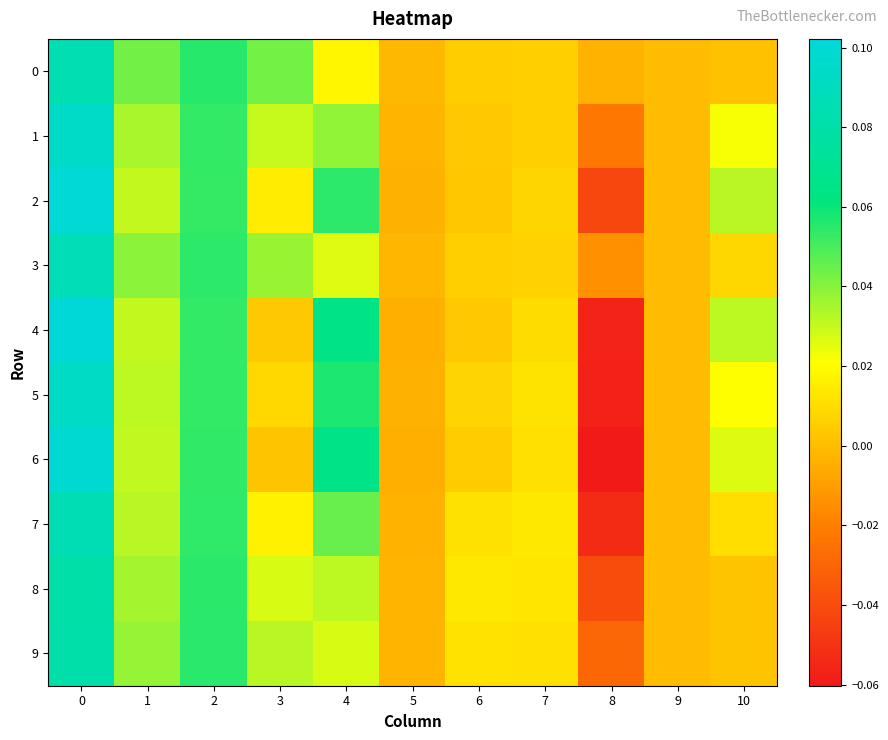

Which series has the largest range (max minus min)?

row_6